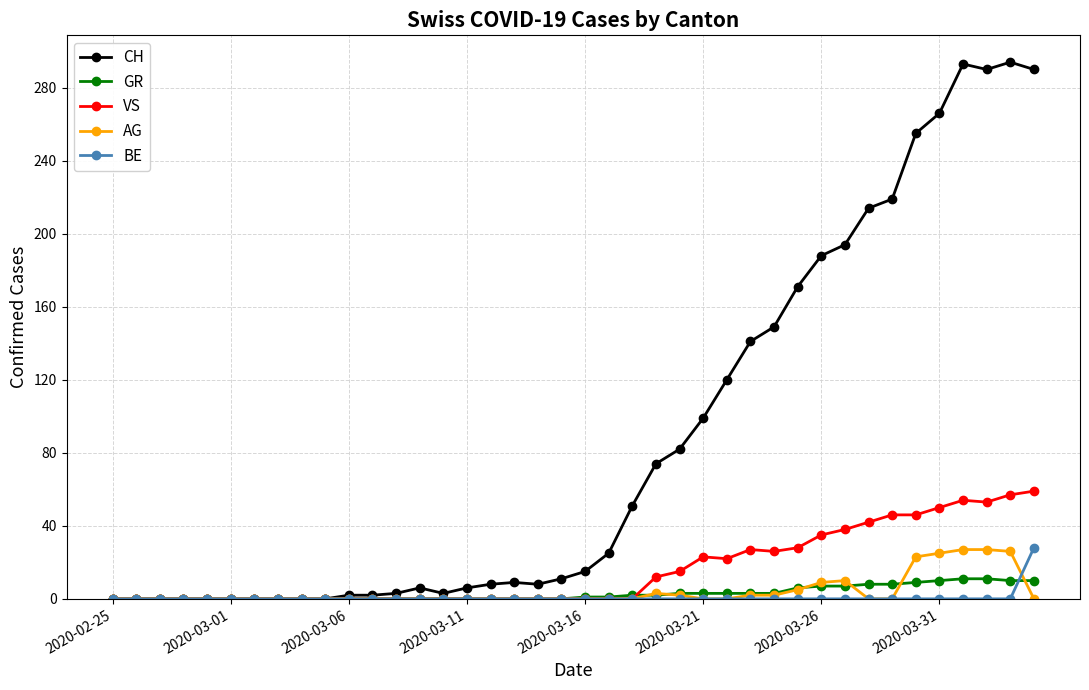

Which series has the largest total across all categories?

CH